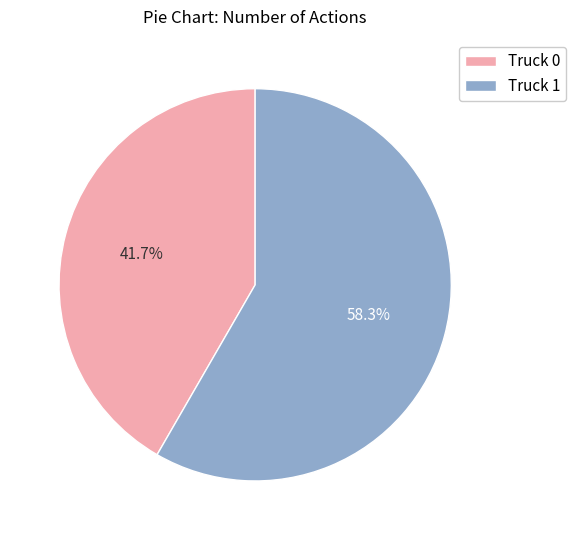

To the nearest percent, what percentage of the pie is Truck 1?

58%